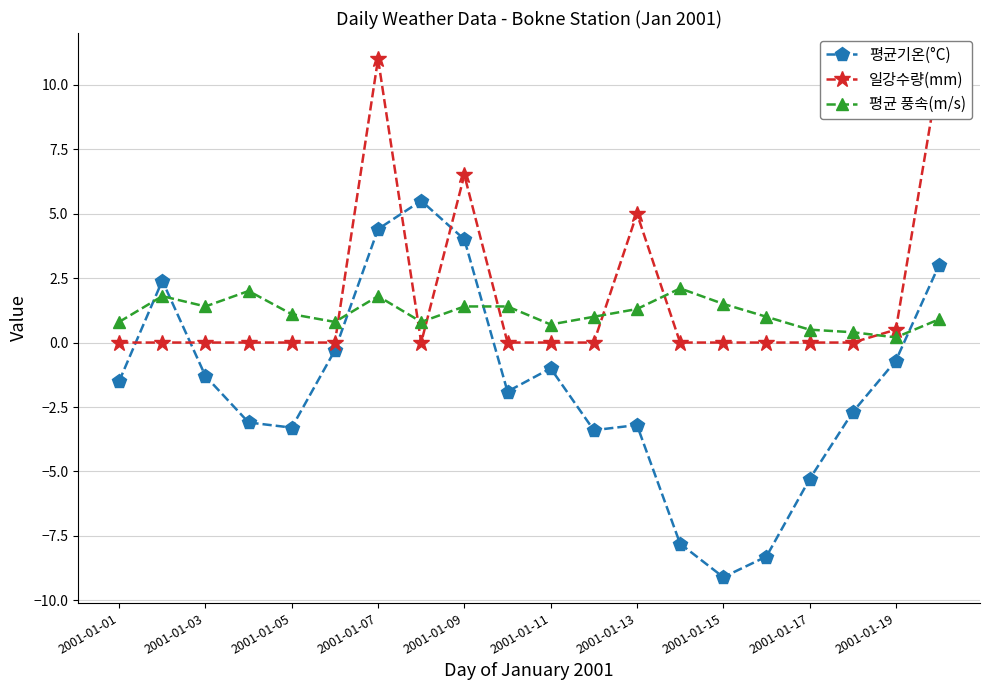

Does the chart have visible grid lines?

Yes